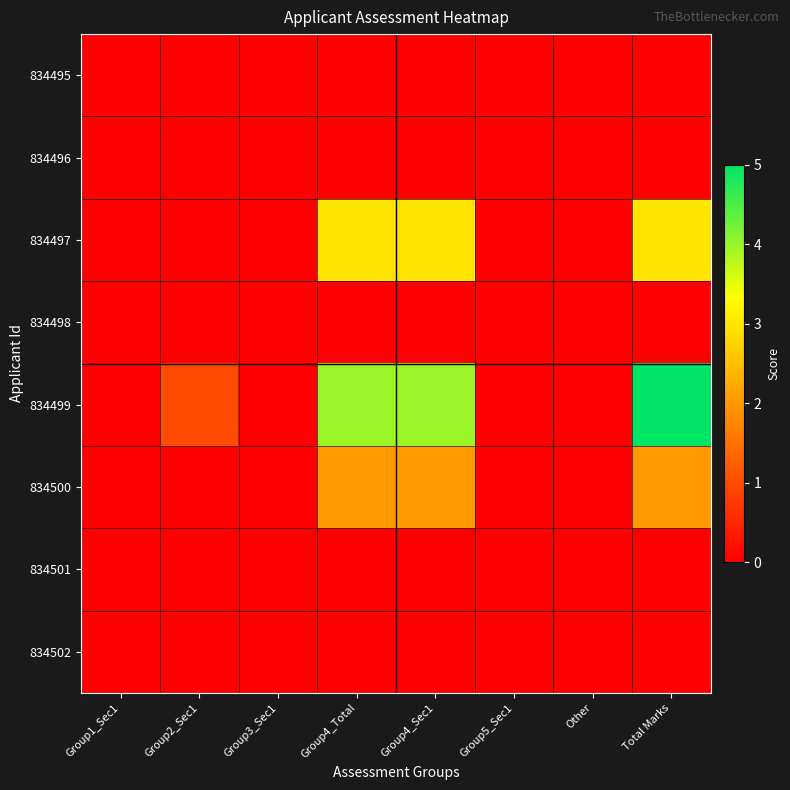

List the series in order of their peak value, highest first.

834499, 834497, 834500, 834495, 834496, 834498, 834501, 834502